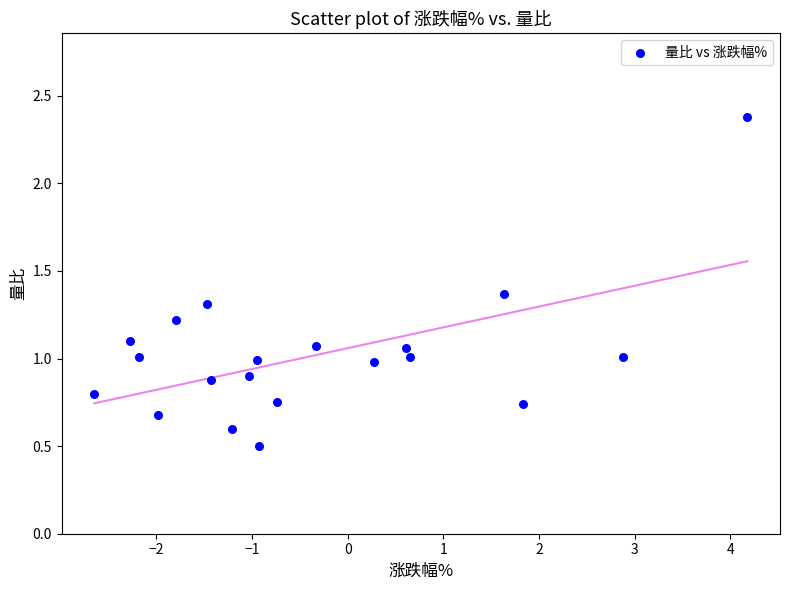

What is the range of X values (max minus min)?

6.8